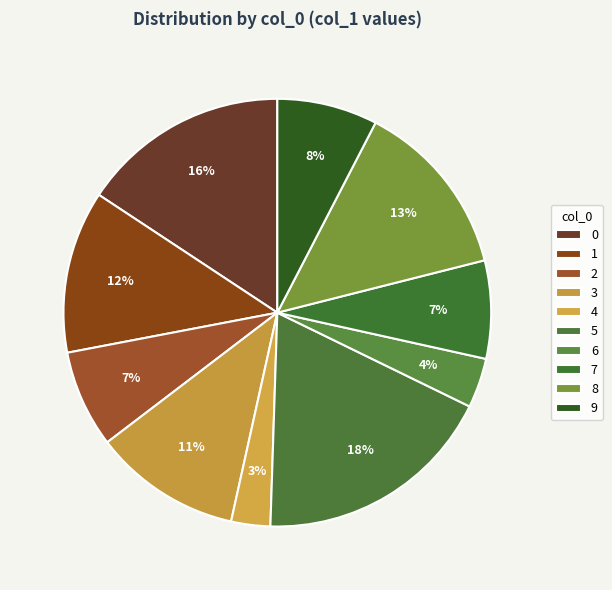

How many slices are in this pie chart?

10